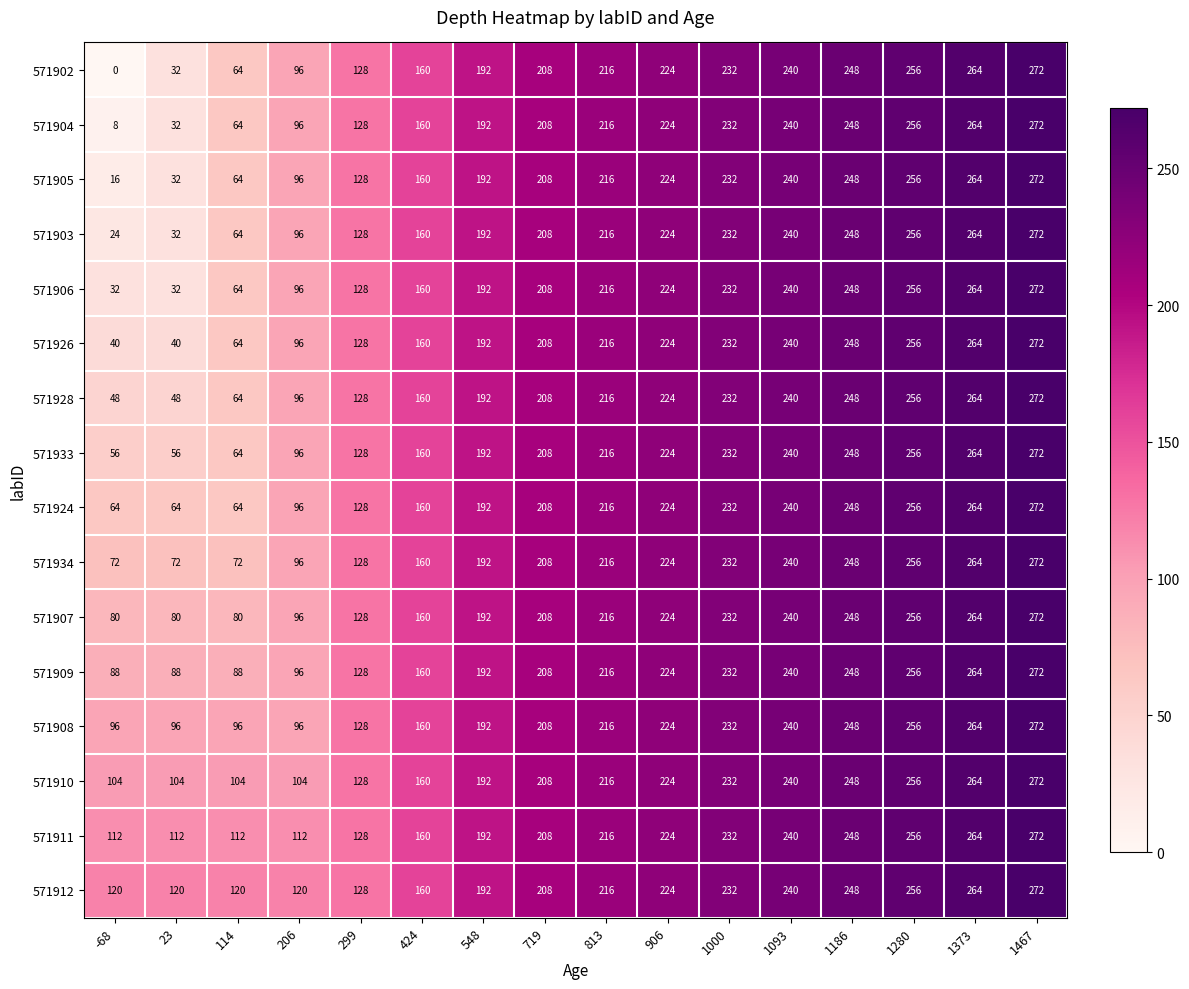

What is the difference between the 571912 values at 299 and 1467?

144